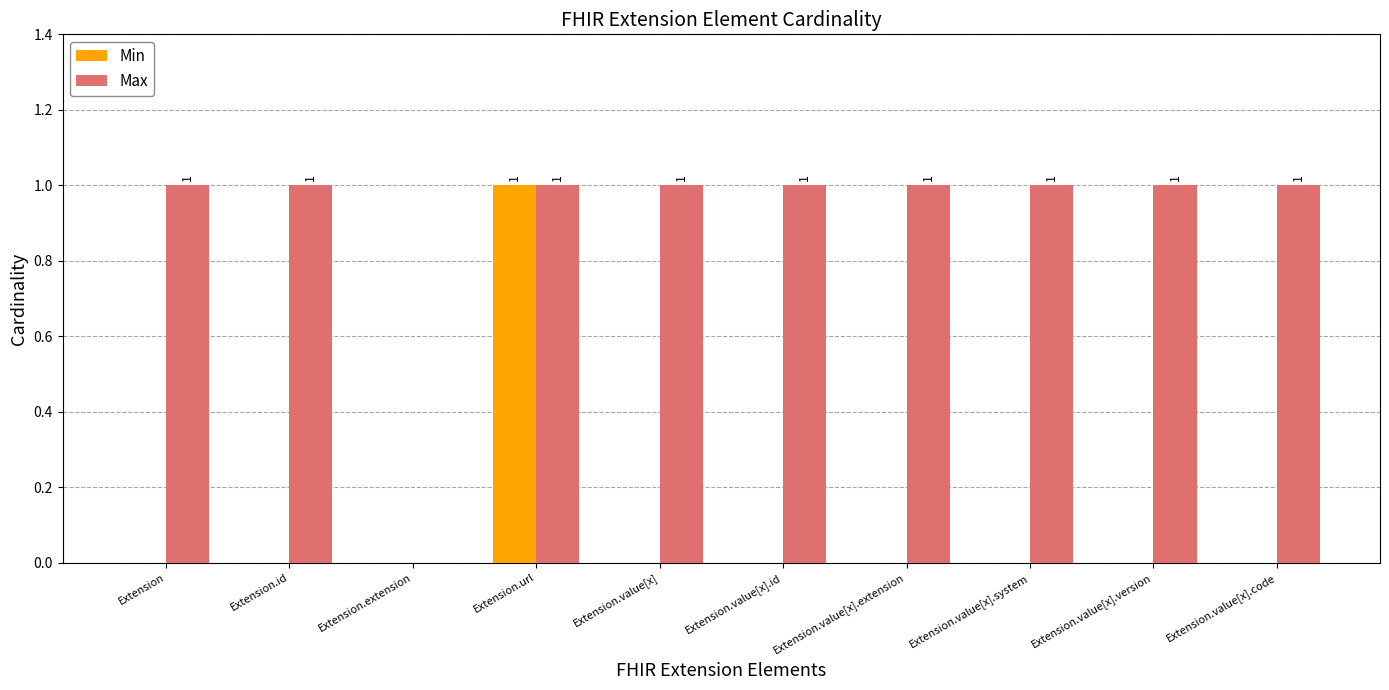

Reading left to right, list all the values displayed in this chart.

Min: 0	0	0	1	0	0	0	0	0	0
Max: 1	1	0	1	1	1	1	1	1	1